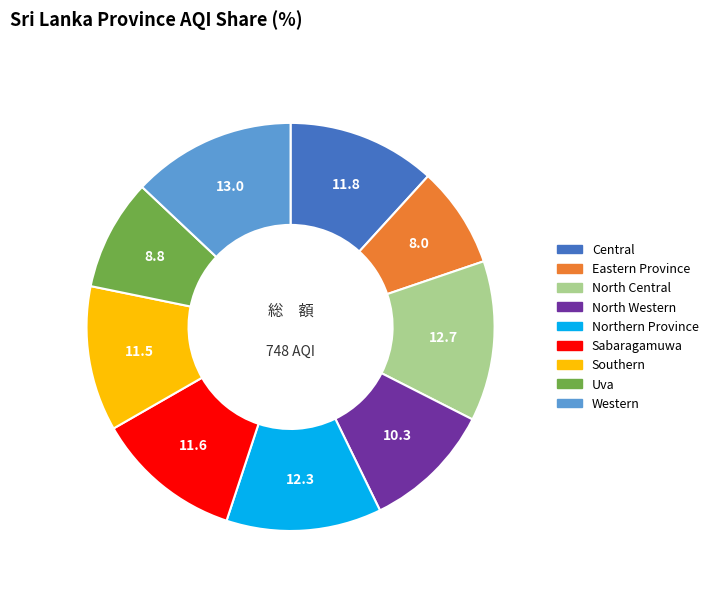

Which has a higher value, Sabaragamuwa or Western?

Western